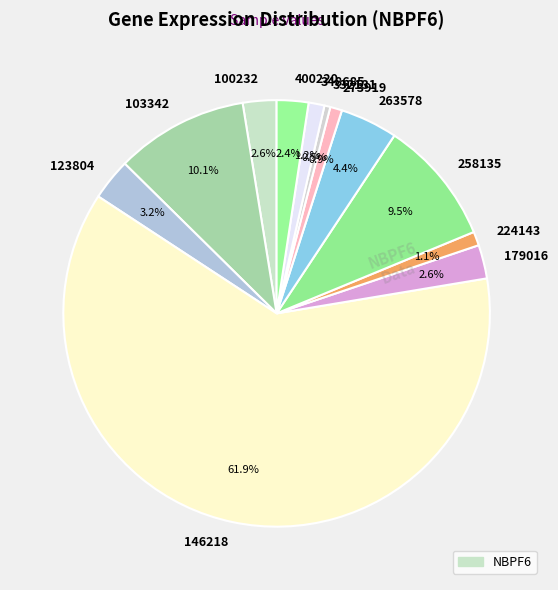

Which category accounts for the majority?

146218